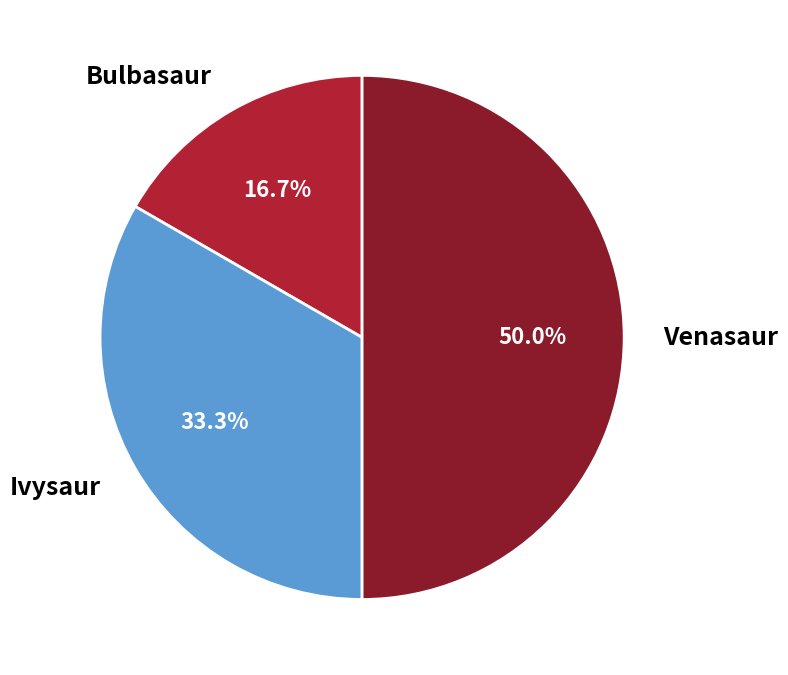

Is the sum of Bulbasaur and Venasaur greater than half?

Yes